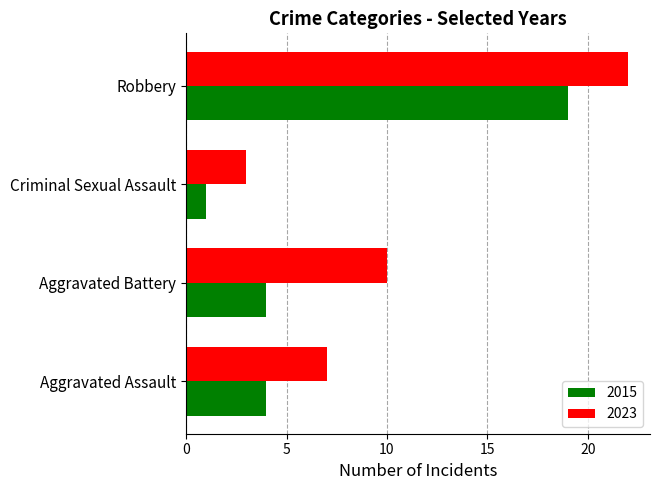

Which category has the highest value in the 2015 series?

Robbery